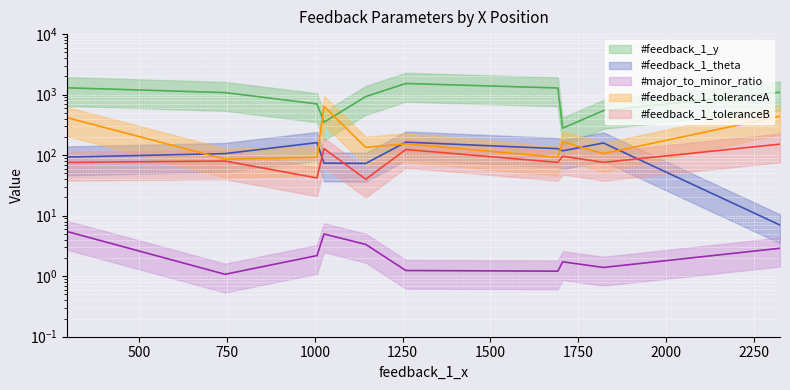

What is the highest value of the #feedback_1_y series?

1528.0